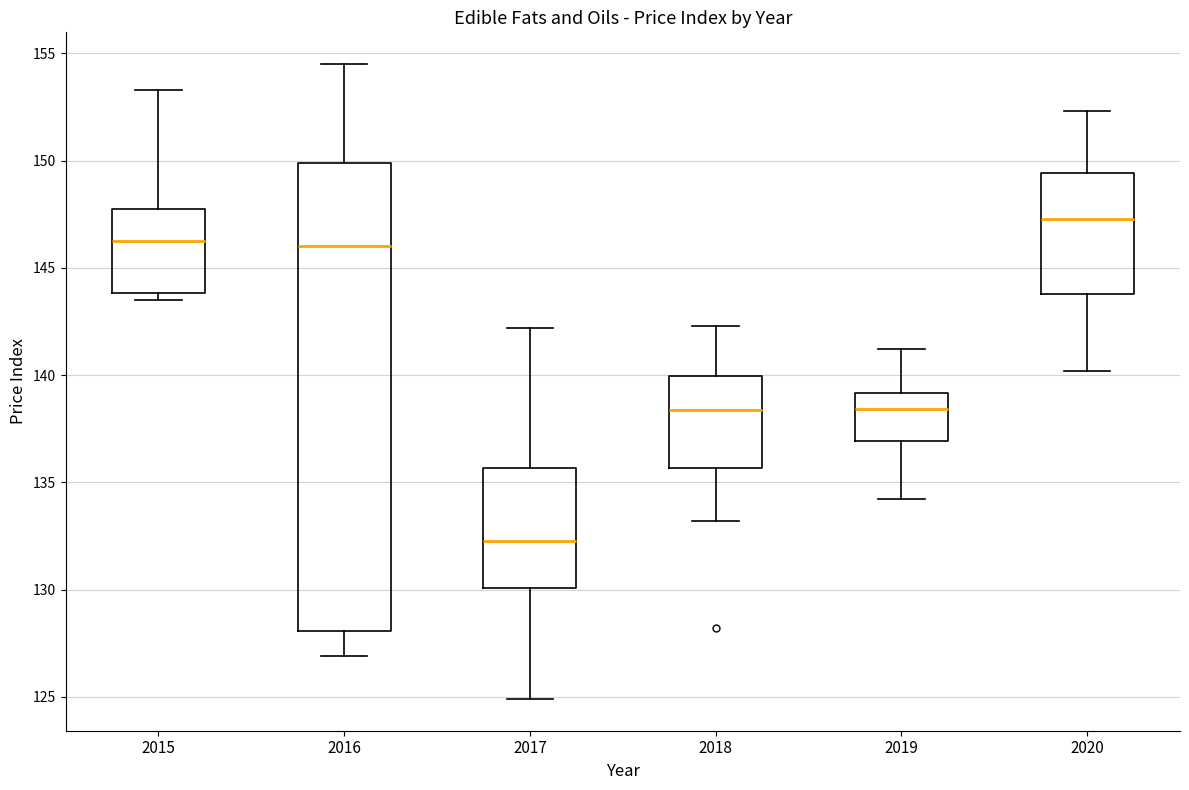

Comparing the boxes themselves (not the whiskers), which one is the tallest?

2016